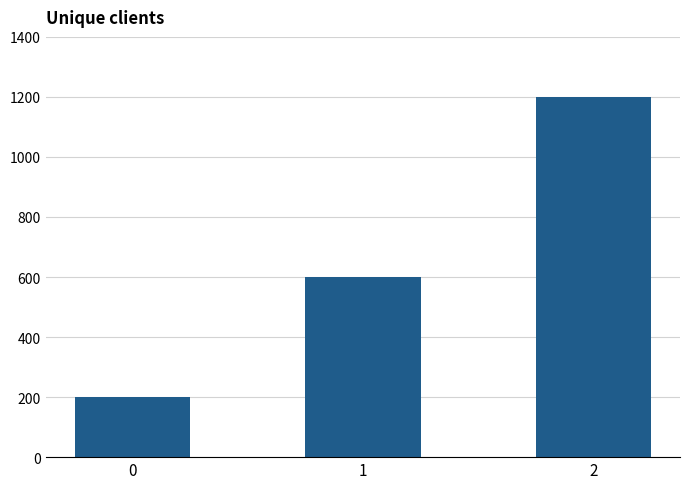

Is it true that the value at 0 is 200?

True